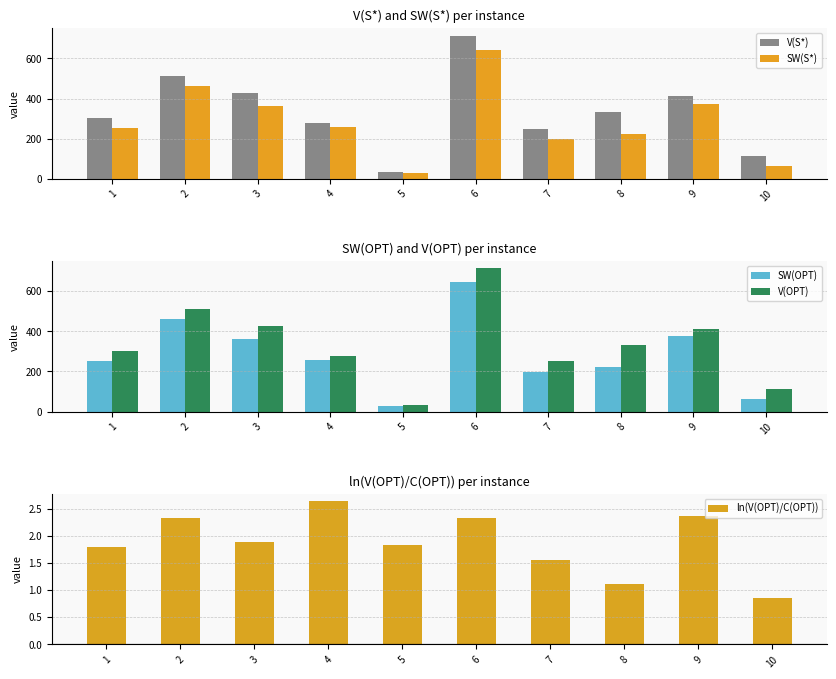

List the series in order of their peak value, highest first.

V(S*), V(OPT), SW(S*), SW(OPT), ln(V(OPT)/C(OPT))